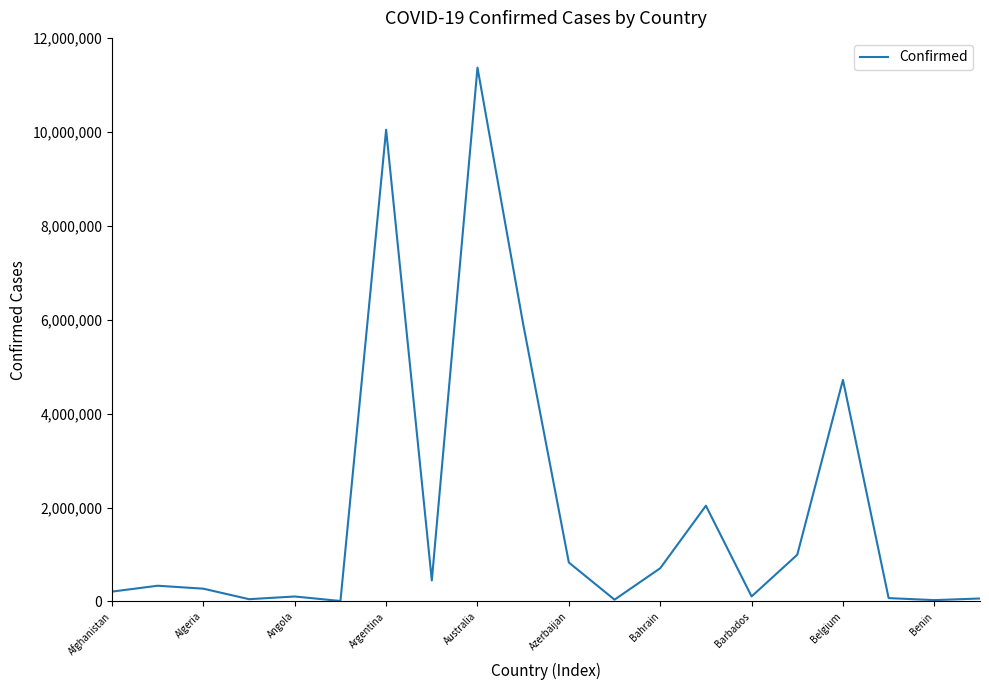

What is the maximum value shown in the chart?

11366361